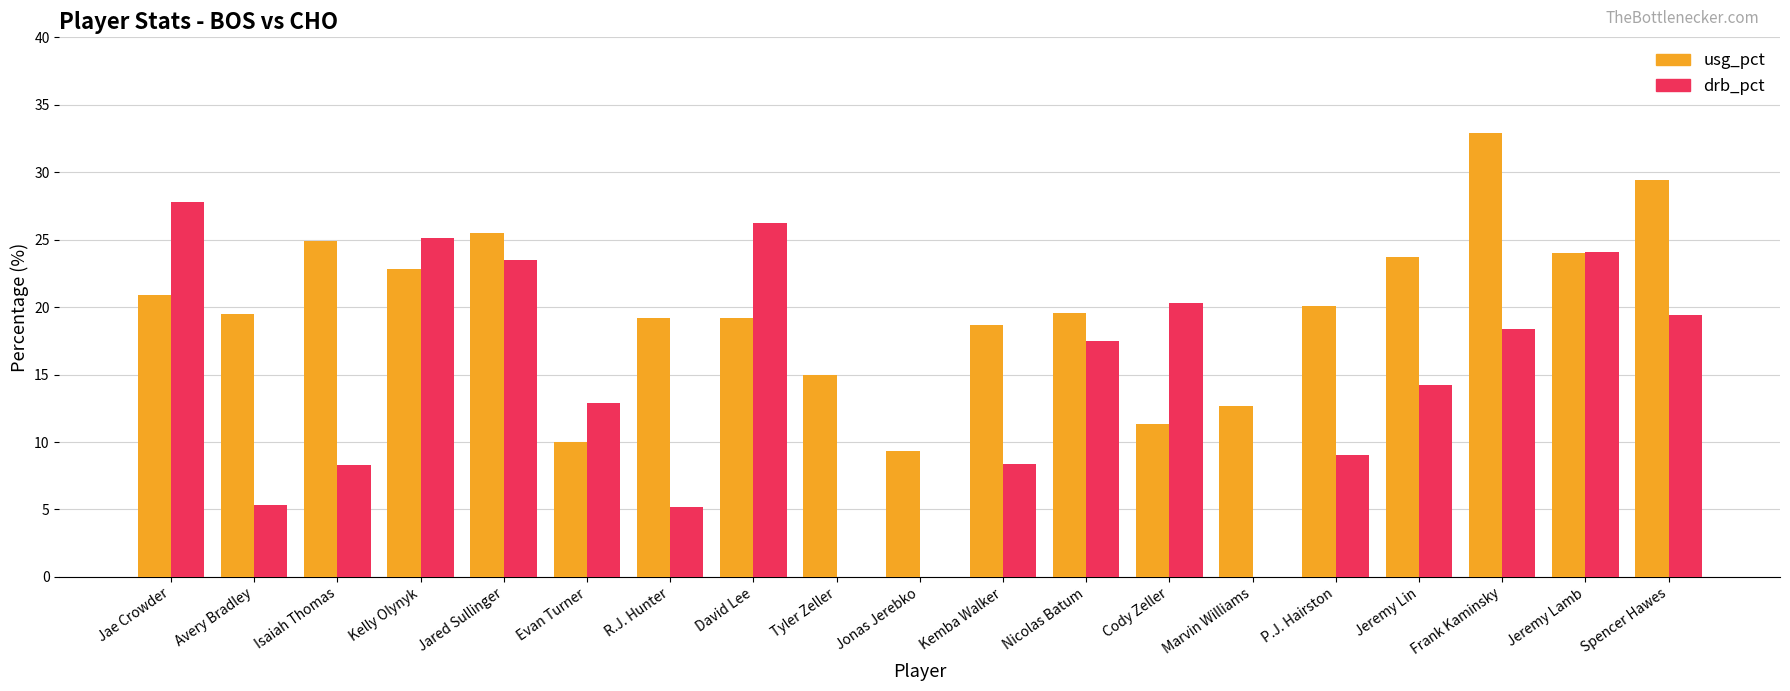

True or false: drb_pct has a value of 9.0 at P.J. Hairston.

True